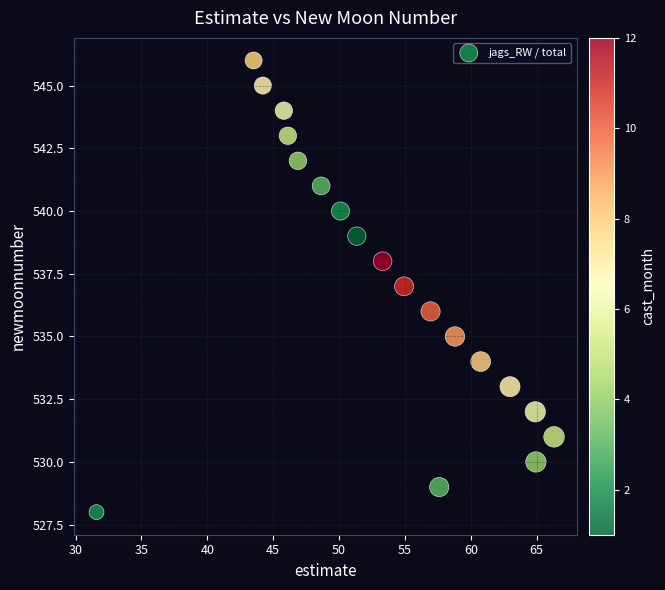

What is the range of Y values (max minus min)?

18